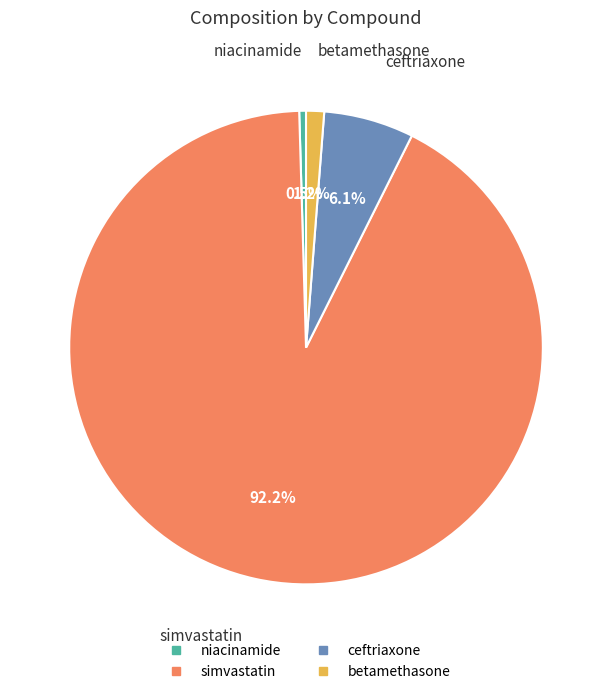

Which has a higher value, simvastatin or betamethasone?

simvastatin